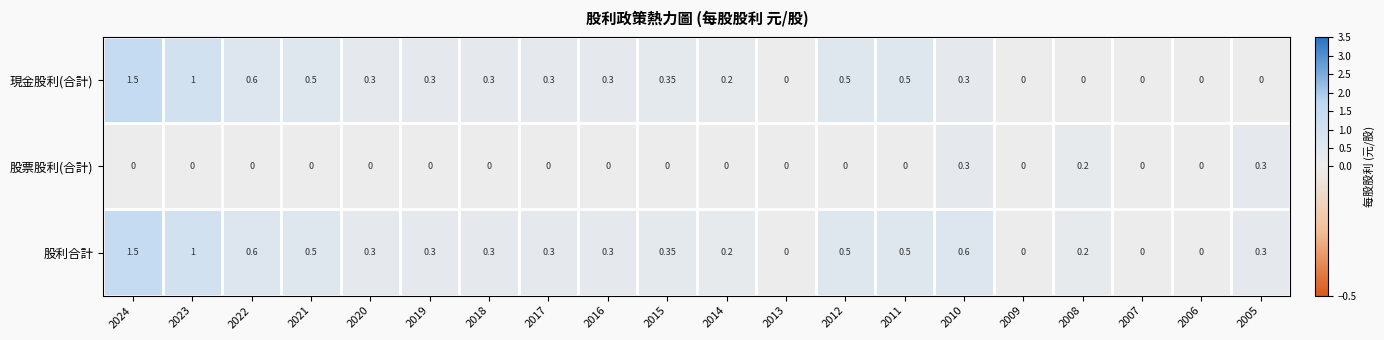

Is the value of 股利合計 at 2024 greater than the value of 現金股利(合計) at 2010?

Yes